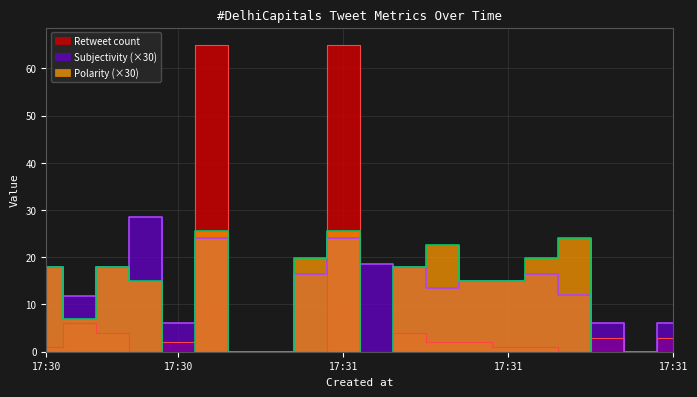

What is the value of the Polarity point at the 10th from the left?

25.5